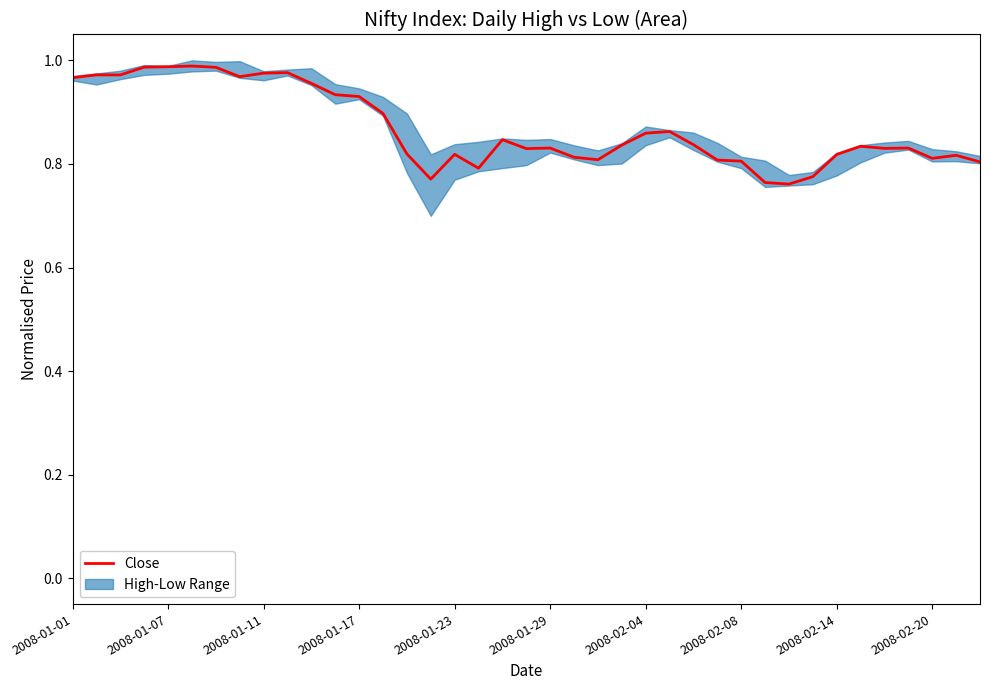

Between 27 and 2008-01-11, which is larger?

2008-01-11